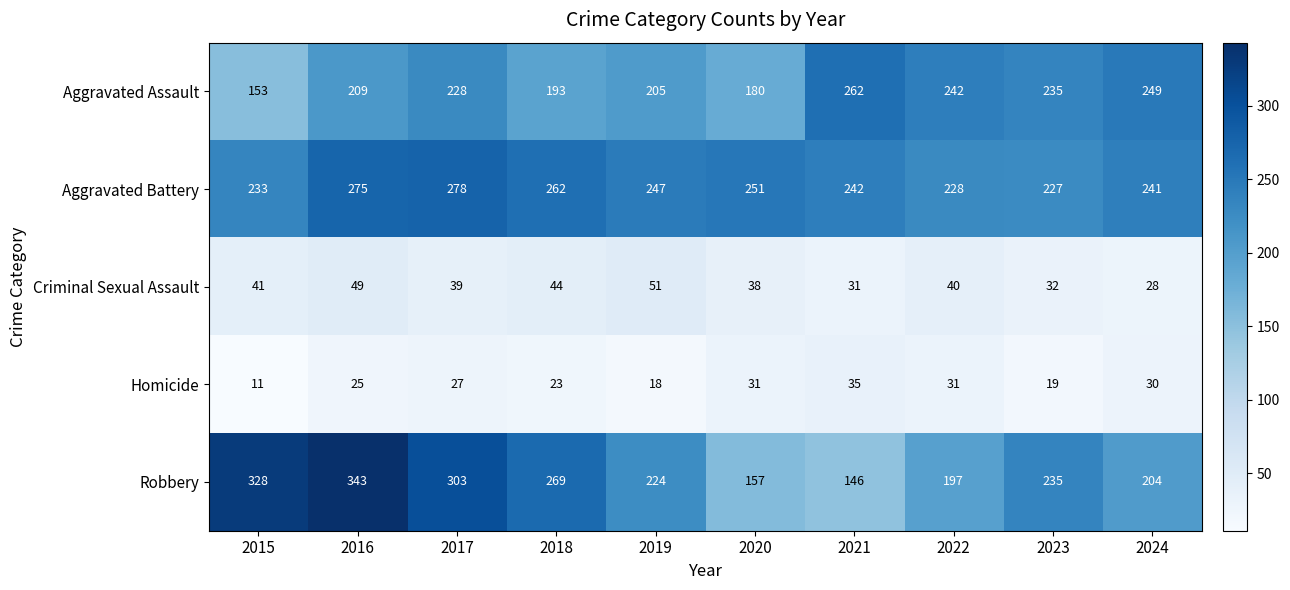

At which category does the chart reach its peak across all series?

2016